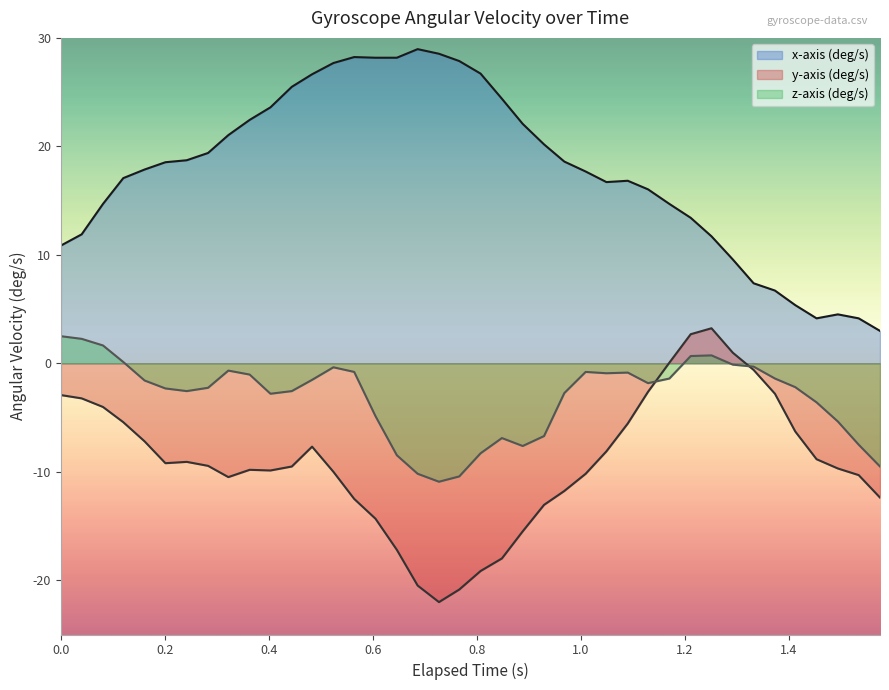

What is the value of the y-axis (deg/s) point at the 3rd from the left?

-4.0